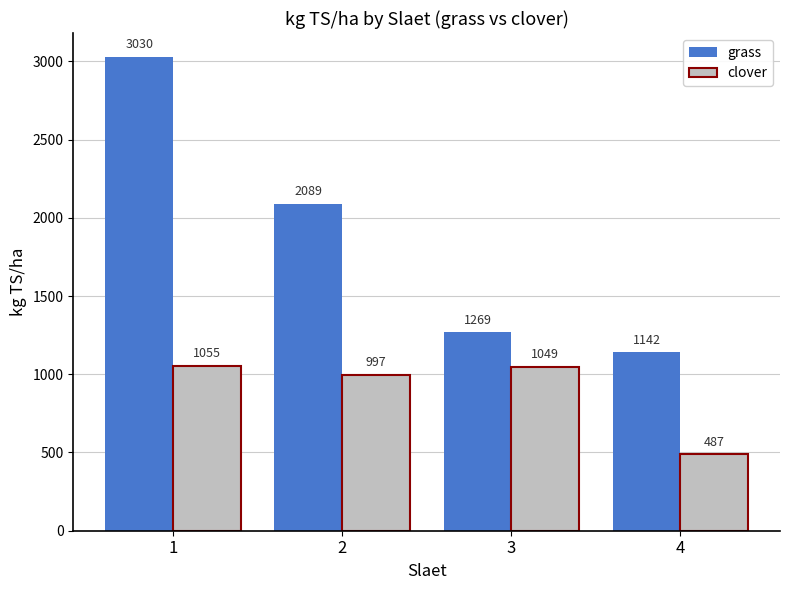

At which category does the chart reach its peak across all series?

1